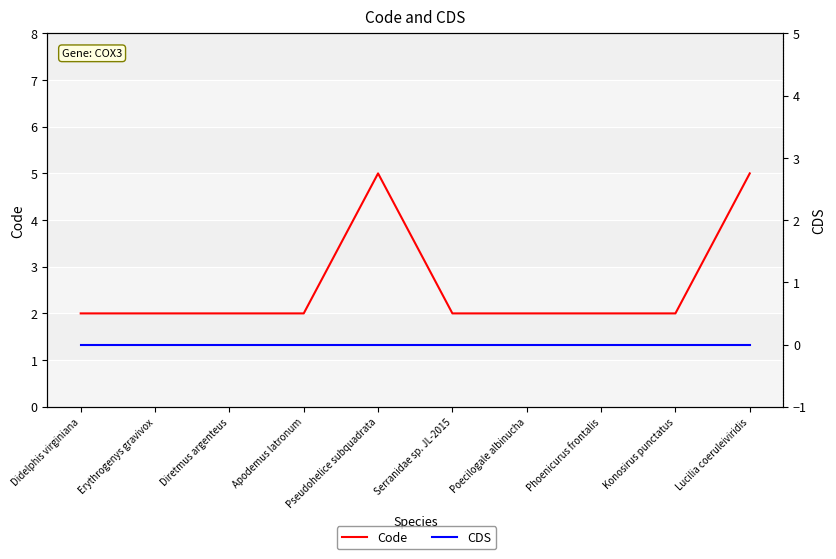

Which series changed the most between Diretmus argenteus and Phoenicurus frontalis?

Code